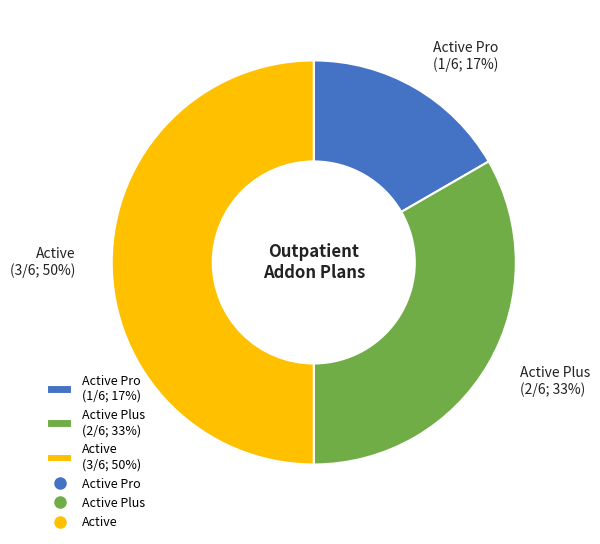

To the nearest percent, what is the difference between the largest and smallest slice percentages?

33%